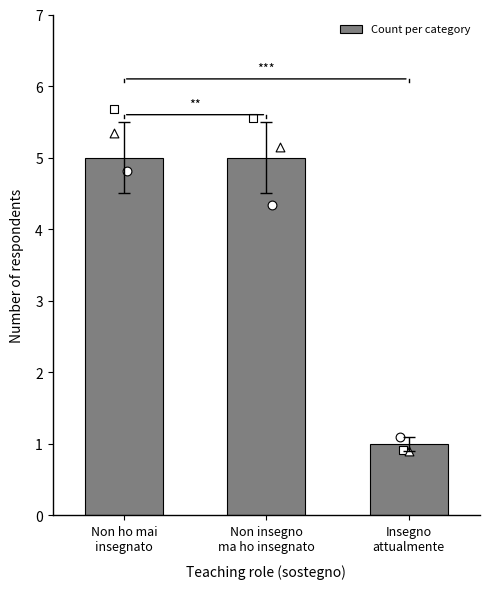

What is the change in value from Non insegno
ma ho insegnato to Insegno
attualmente?

-4